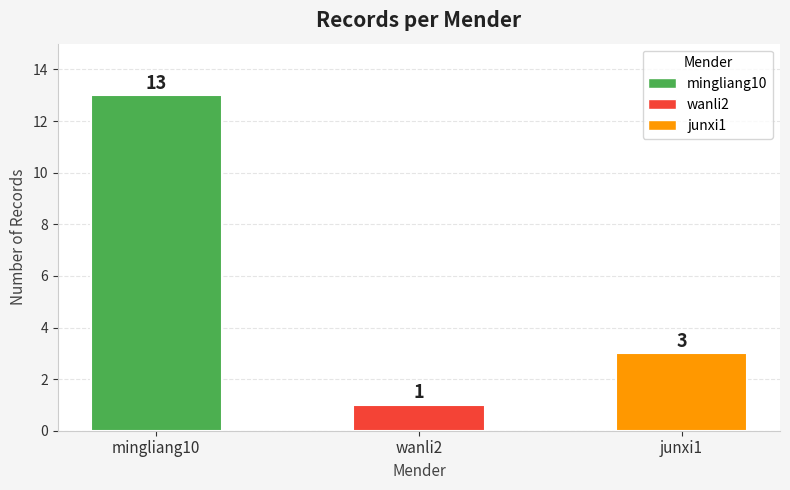

Reading left to right, transcribe all the data shown in this chart.

mingliang10=13	wanli2=1	junxi1=3